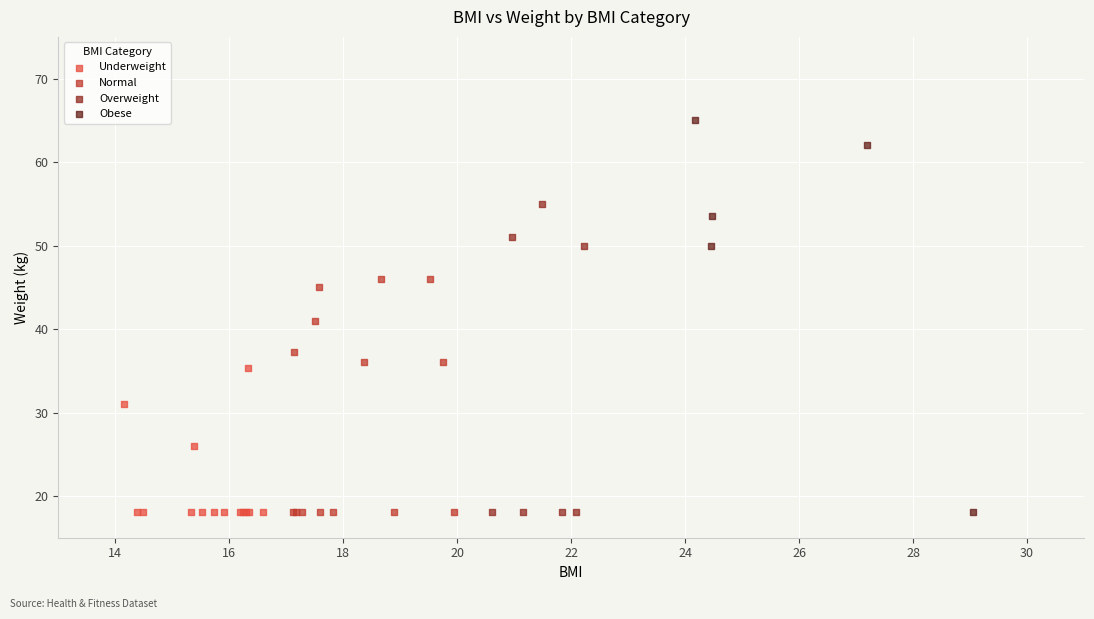

What are all the series names shown in the legend?

Underweight, Normal, Overweight, Obese